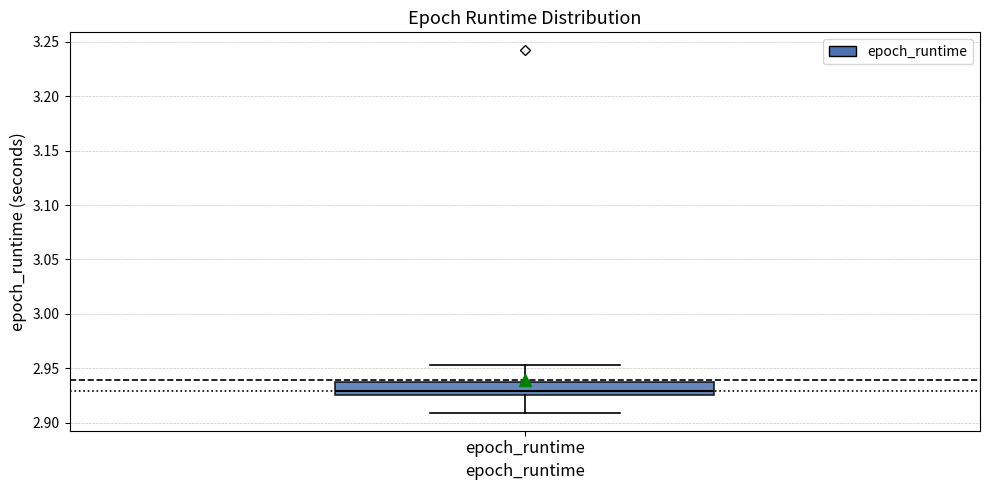

Where does the lower whisker of the box for epoch_runtime end on the y-axis? The values are not printed on the chart, so give them approximately, as read against the axis.

2.910